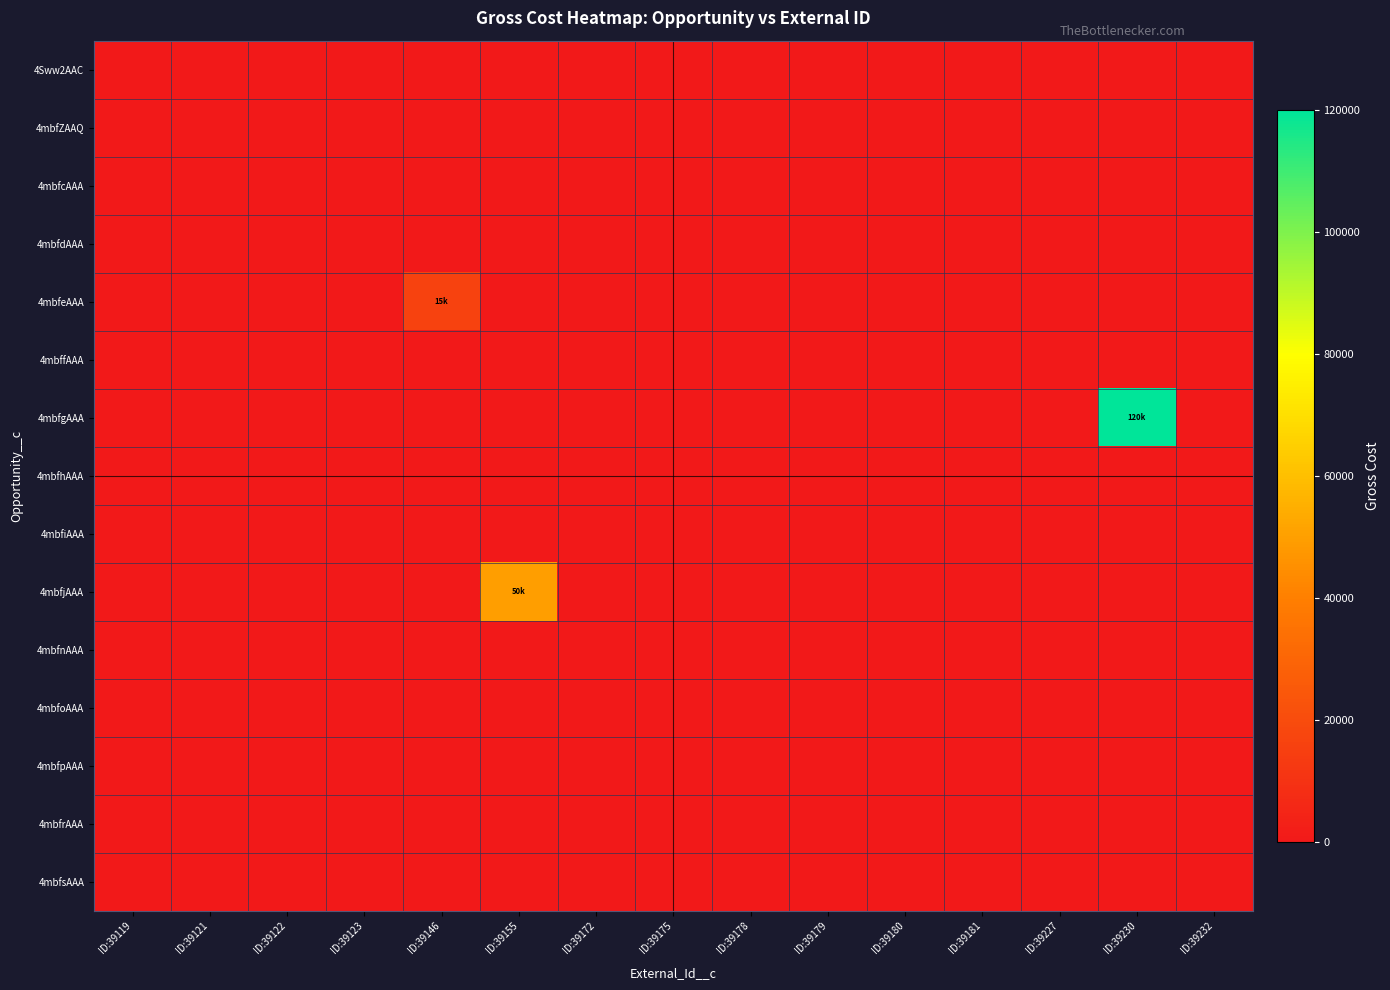

Which has a higher value, ID:39121 or ID:39179?

ID:39121